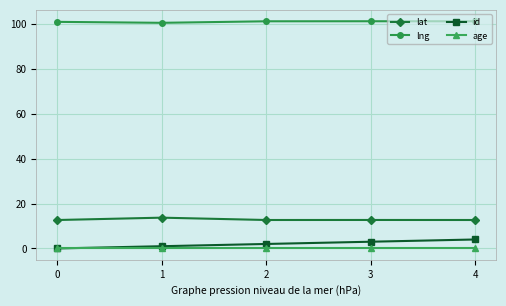

What value does the lng series have at 4?

101.3